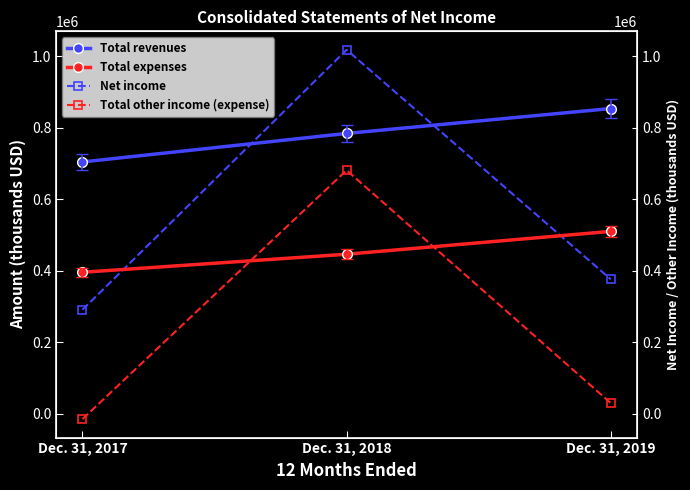

What is the lowest value of the Total revenues series?

704745